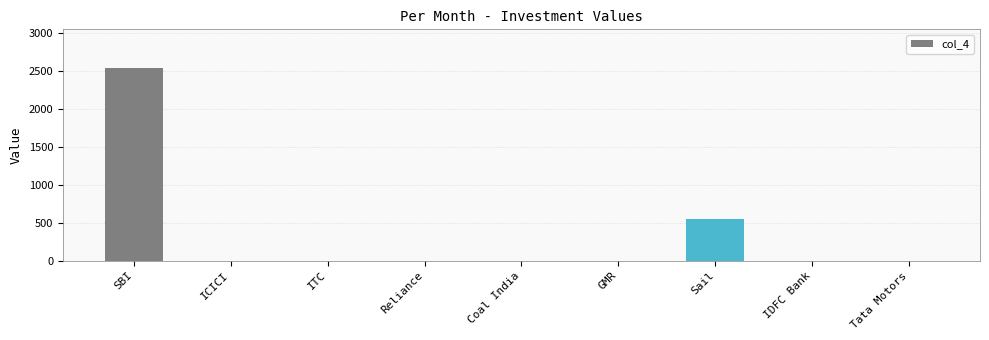

Between Sail and SBI, which is larger?

SBI